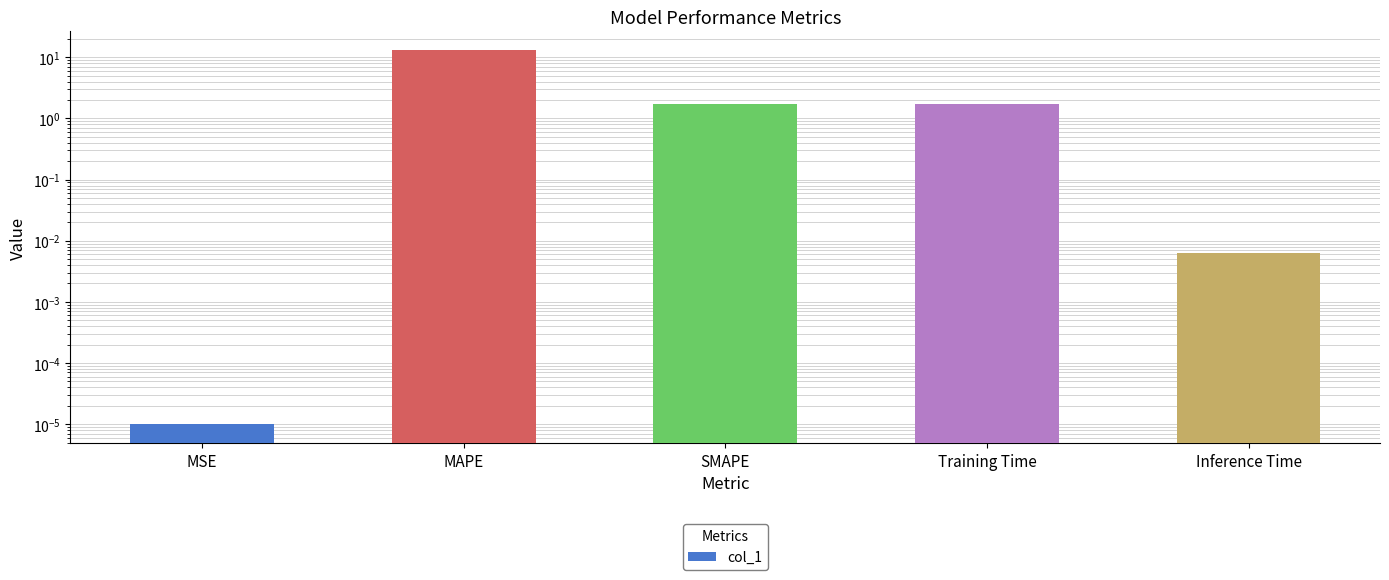

Is it true that the value at SMAPE is 1.7?

True